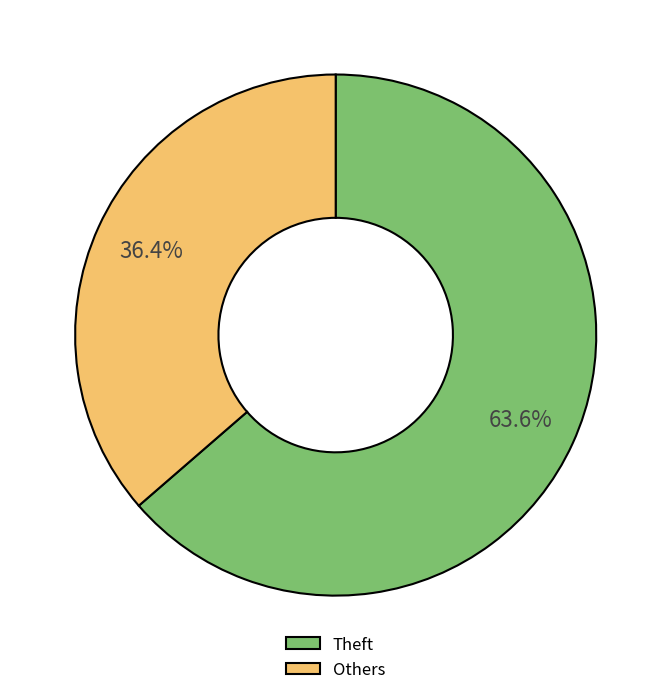

Which category has the smallest portion of the pie?

Others